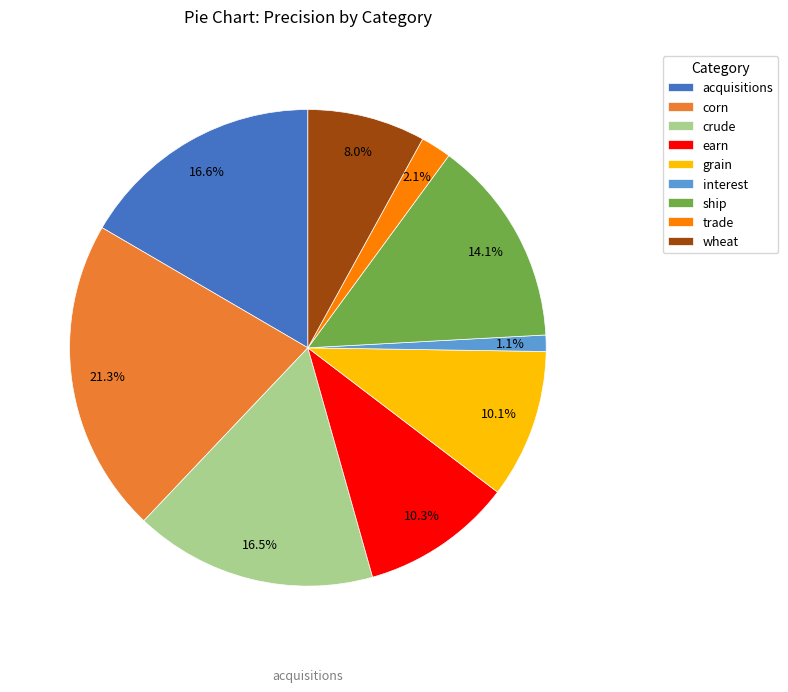

Which category has the biggest portion of the pie?

corn